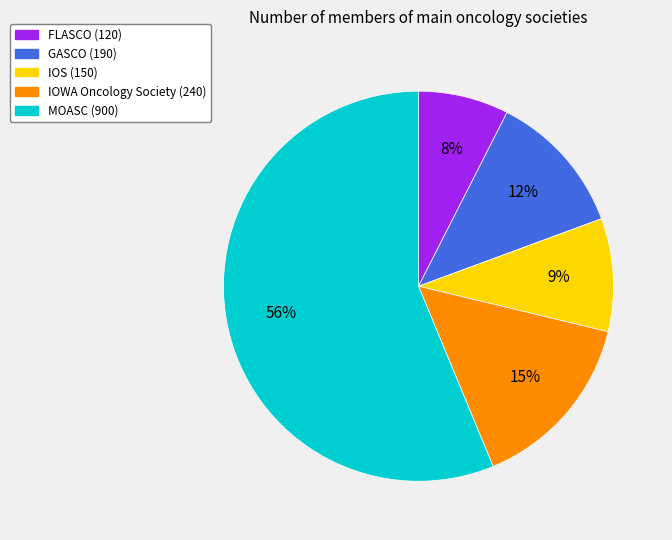

To the nearest percent, what is the combined percentage of IOWA Oncology Society and MOASC?

71%